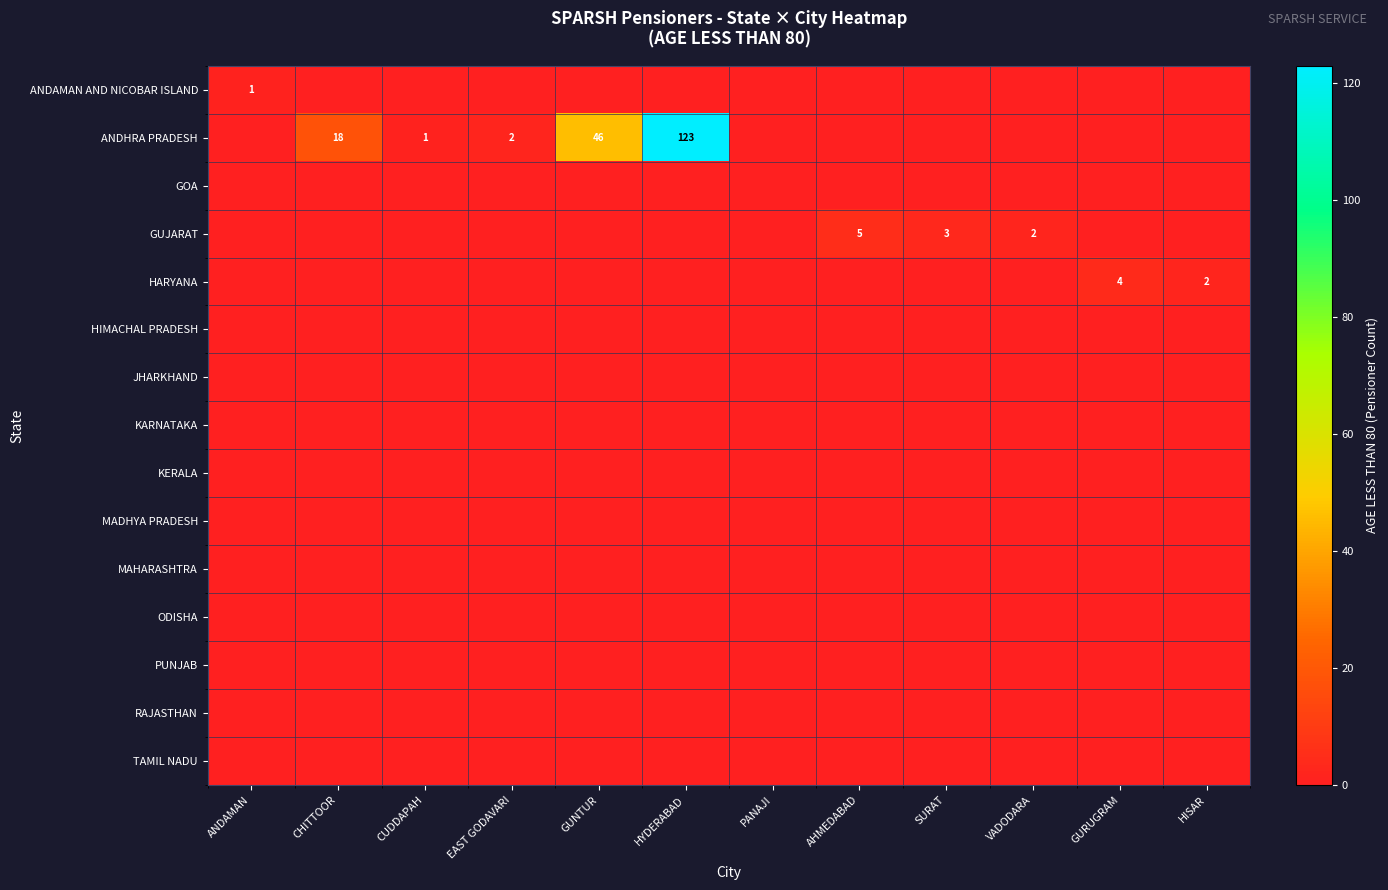

Between VADODARA and PANAJI, which is larger?

VADODARA